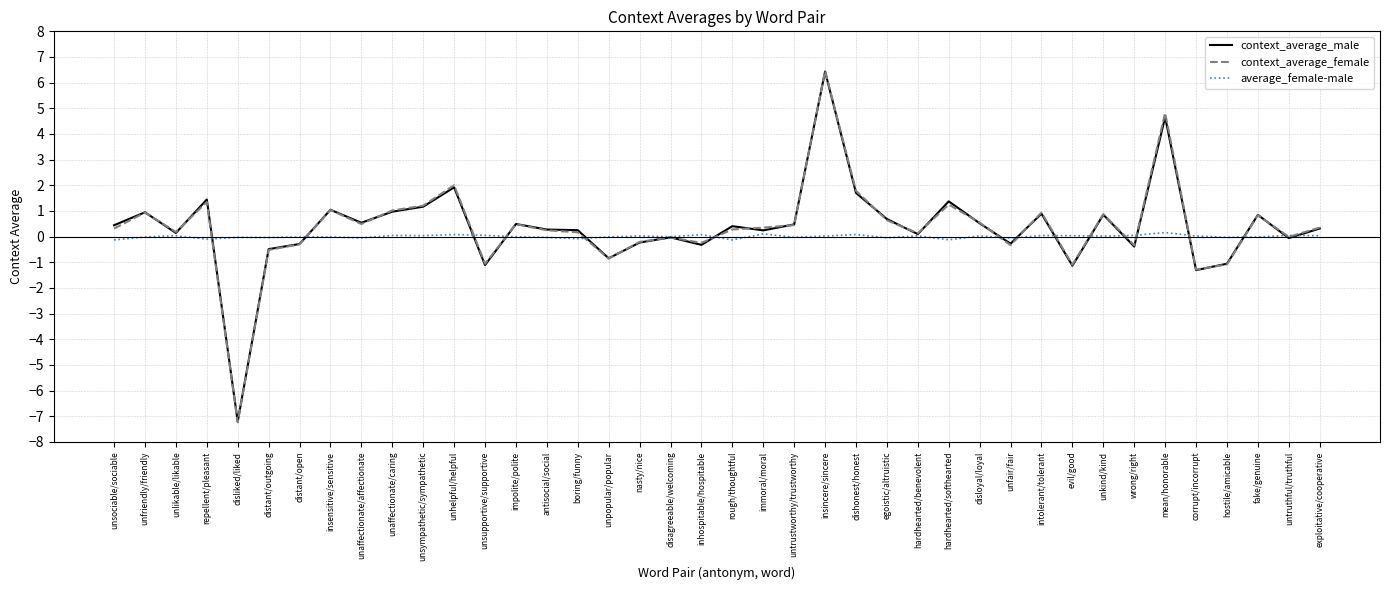

What is the highest value of the context_average_female series?

6.5